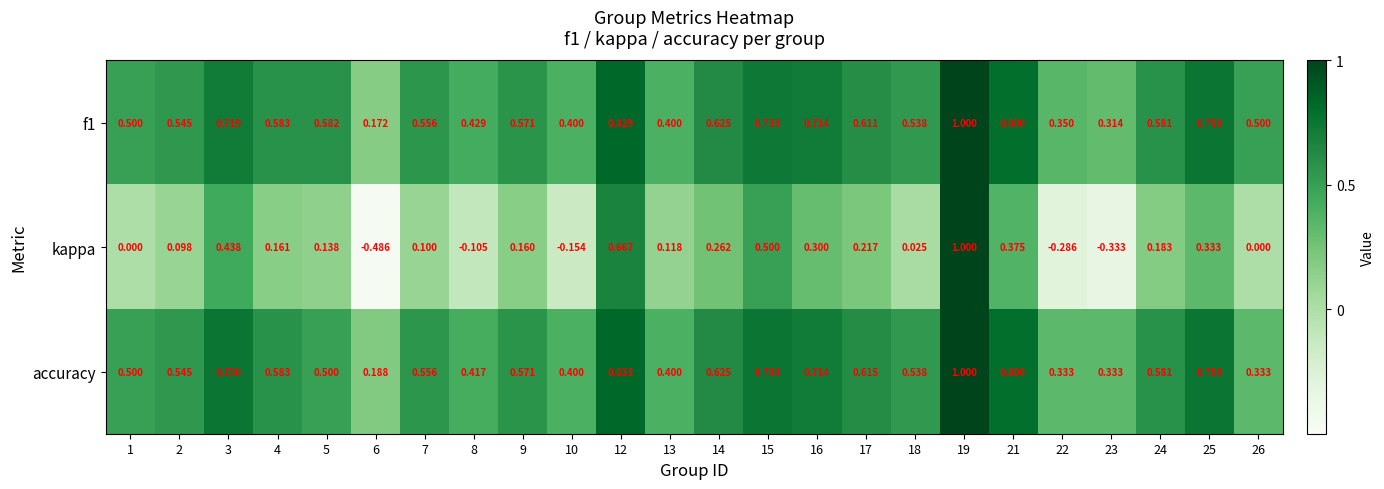

Which series changed the most between 9 and 24?

kappa